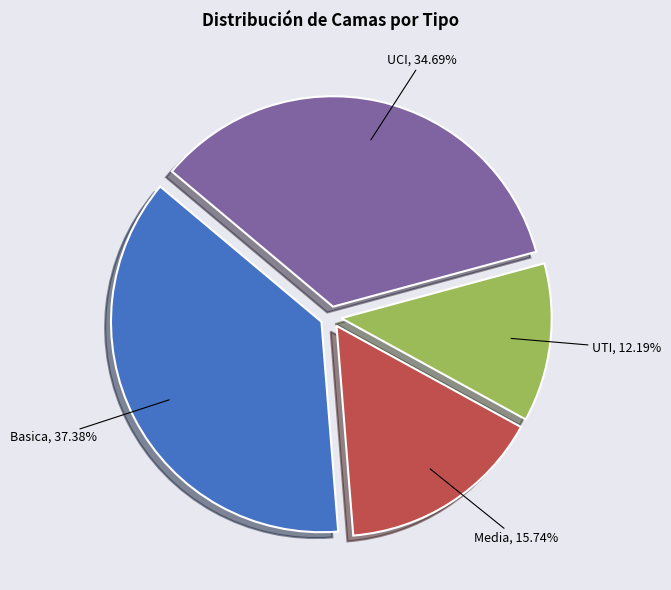

Rank the categories by value from lowest to highest.

UTI, Media, UCI, Basica